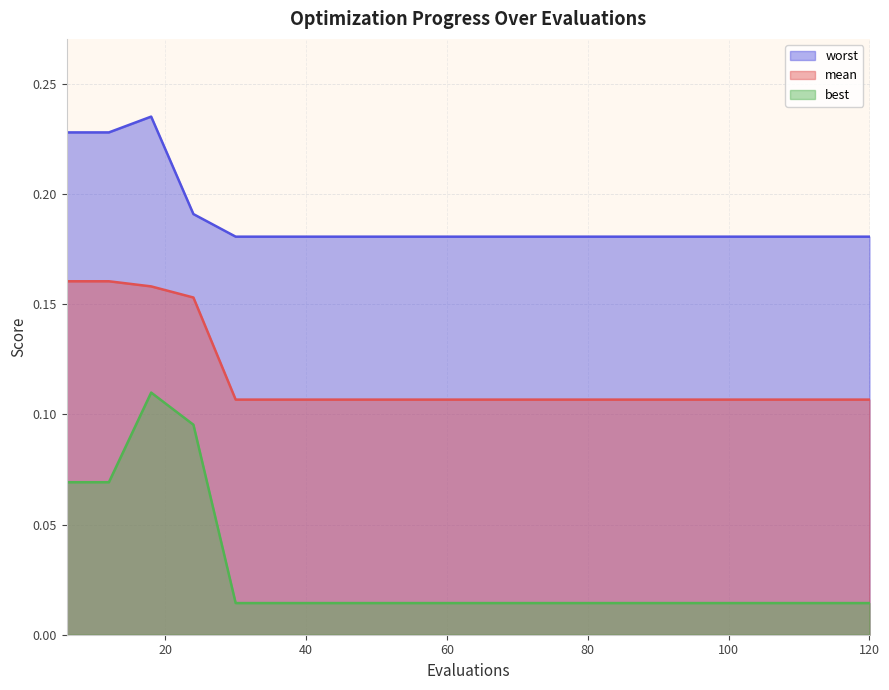

Between 120 and 6, which is larger?

6